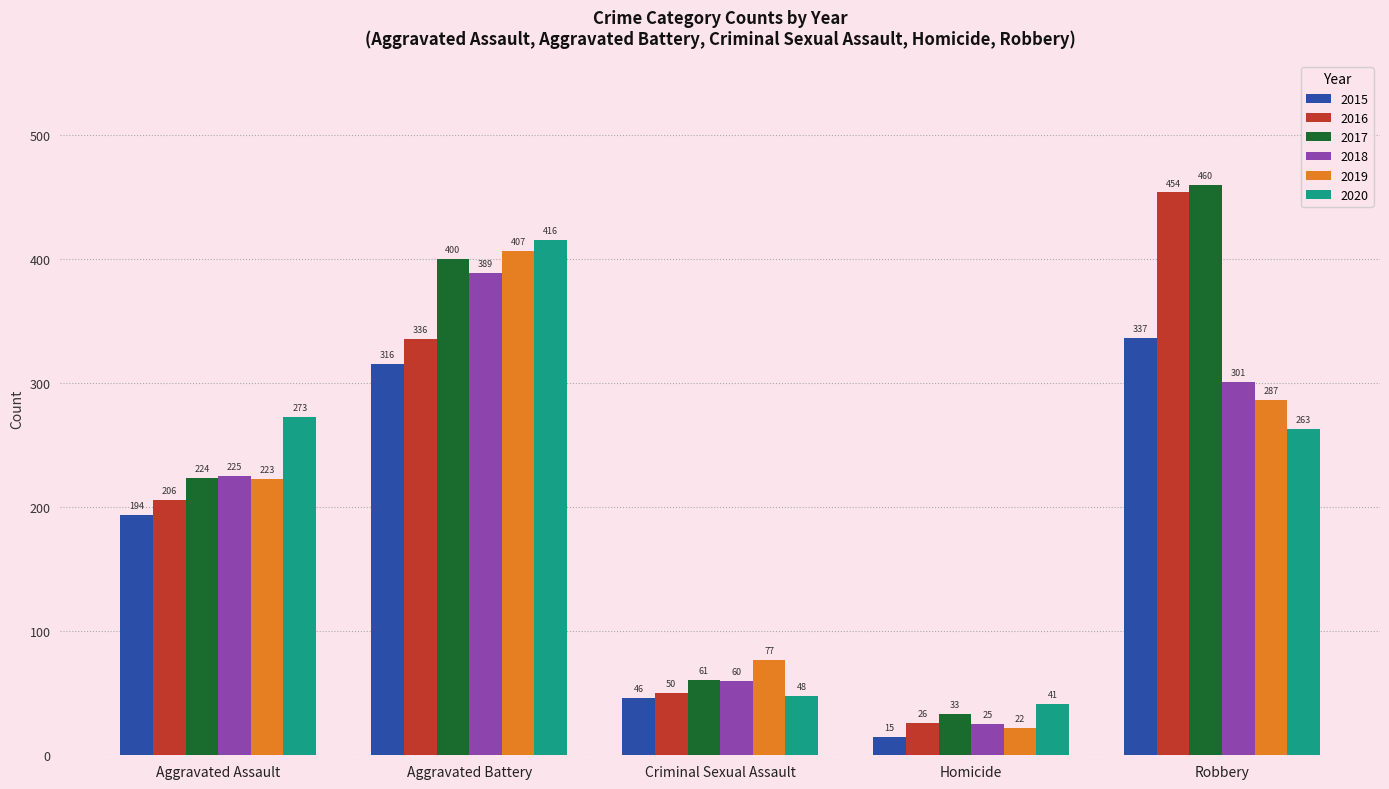

Does the chart contain any negative values?

No